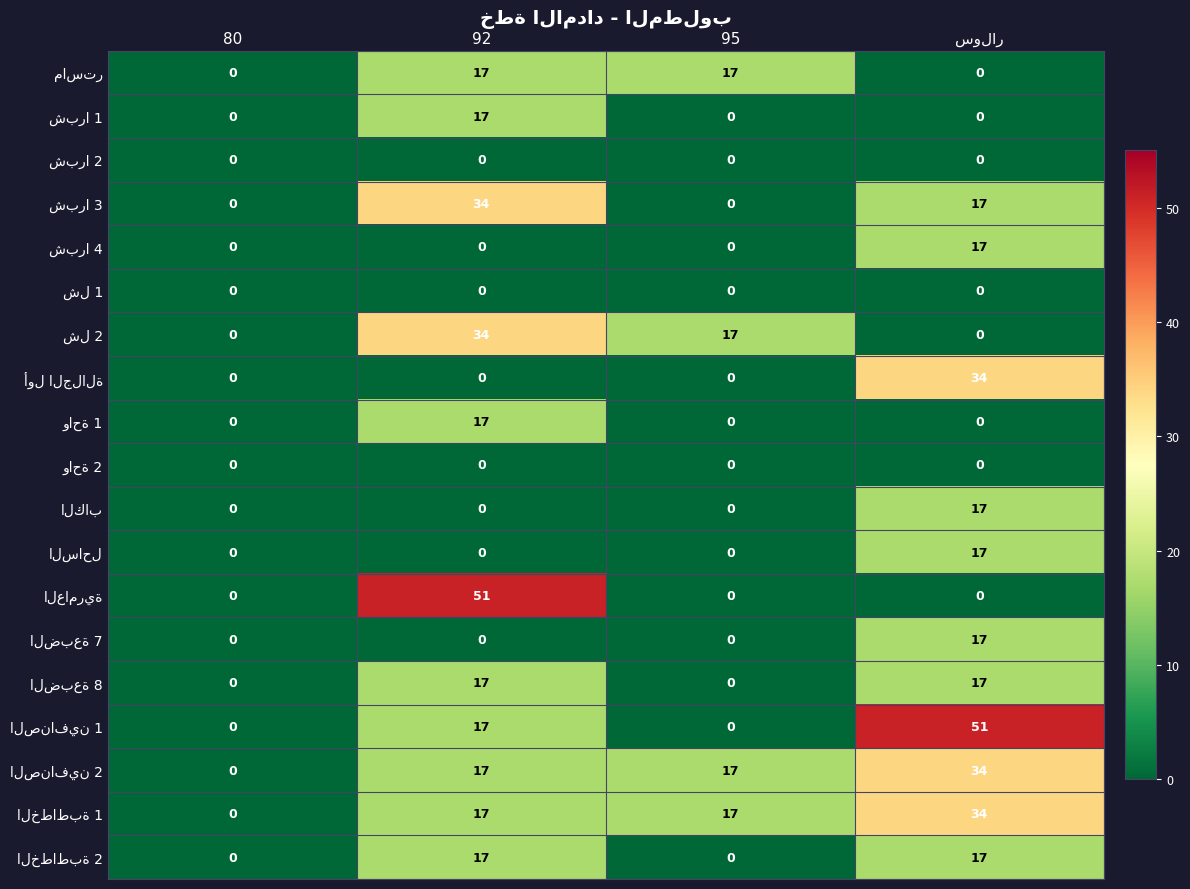

What is the greatest value displayed?

51